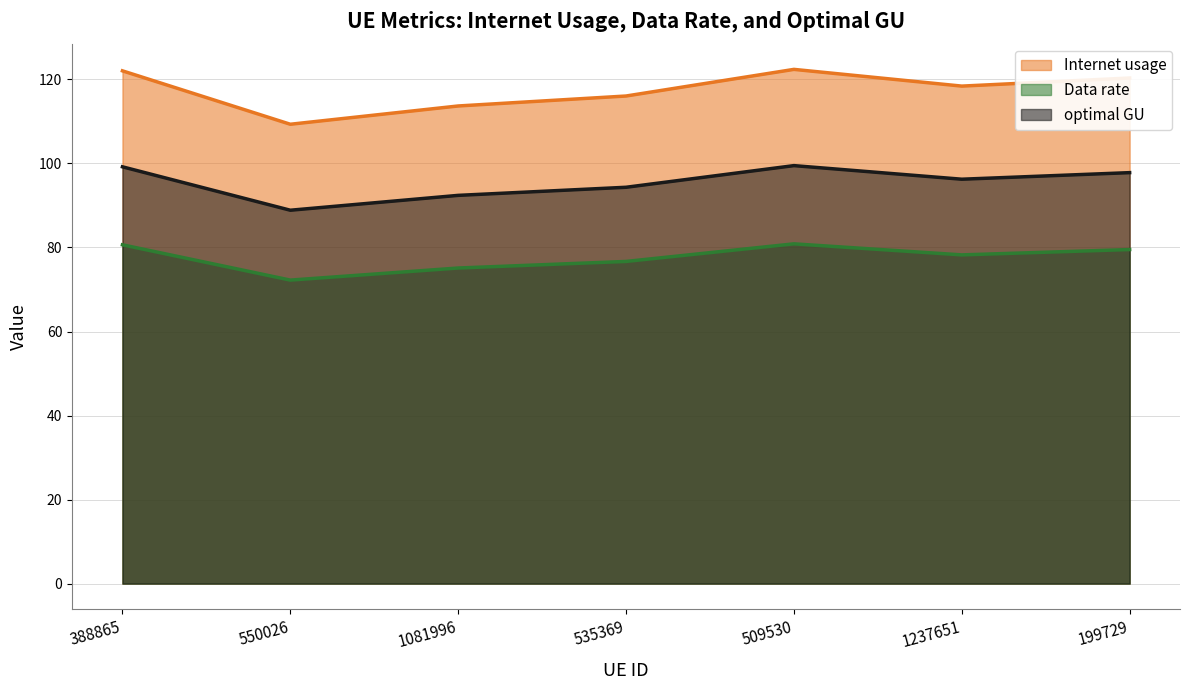

Reading right to left, list all the values displayed in this chart.

Internet usage: 120.3	118.4	122.4	116.0	113.7	109.3	122.0
Data rate: 79.5	78.2	80.9	76.7	75.1	72.2	80.6
optimal GU: 97.8	96.2	99.5	94.3	92.4	88.9	99.2